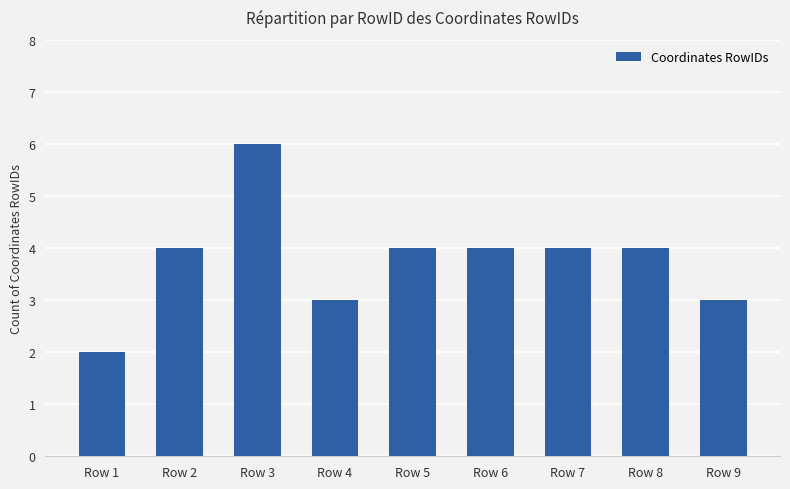

Count the number of data series in this chart.

1